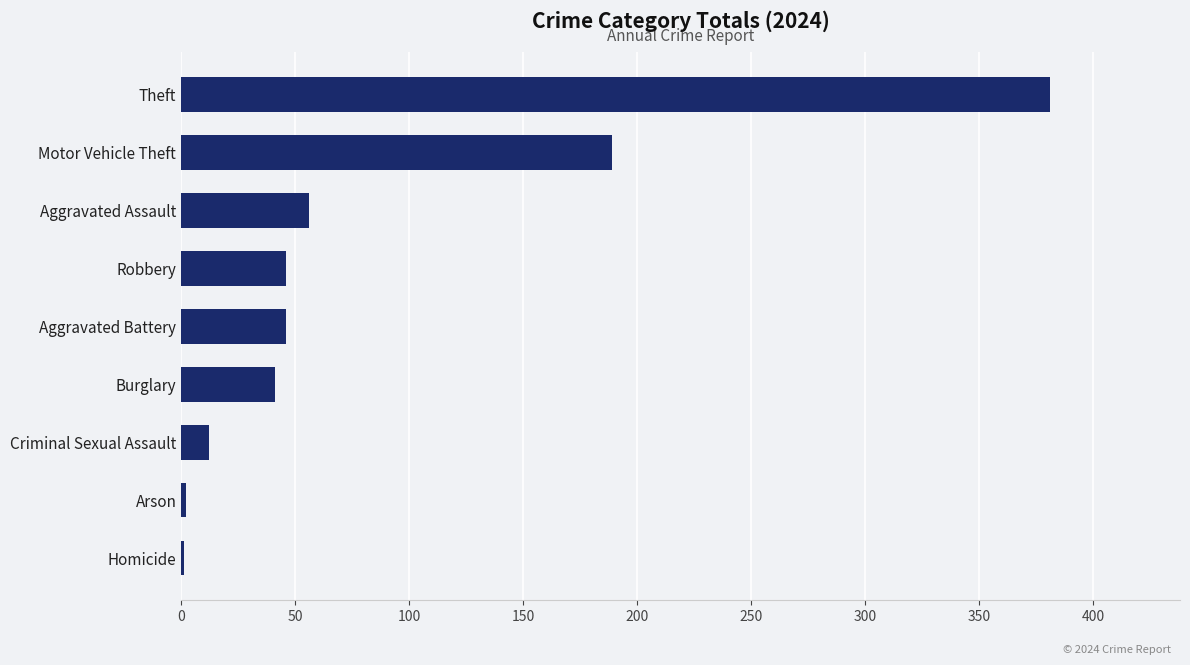

Are the bars horizontal?

Yes